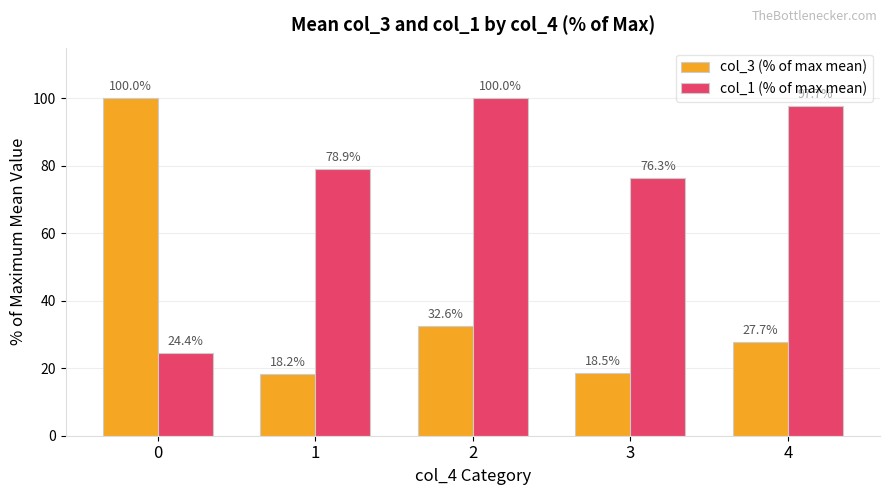

Rank the categories by col_3 (% of max mean) value from lowest to highest.

1, 3, 4, 2, 0